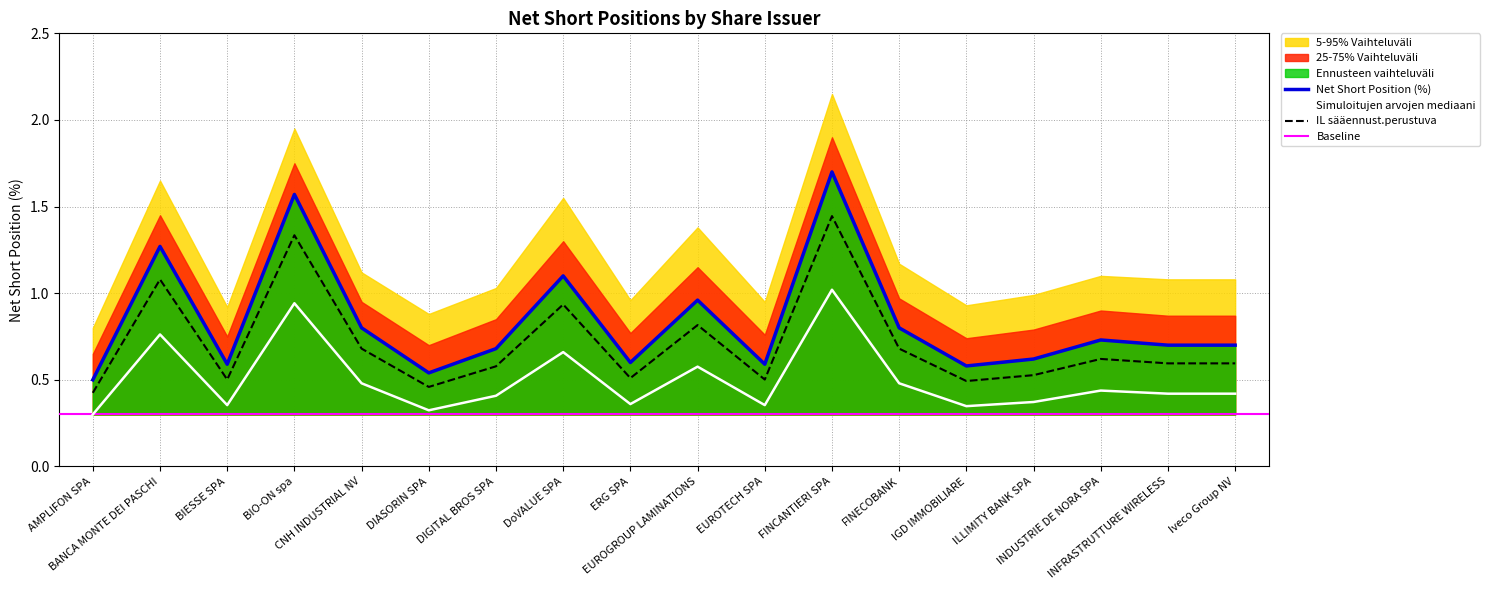

True or false: IL sääennust.perustuva and Net Short Position (%) cross at least once.

False